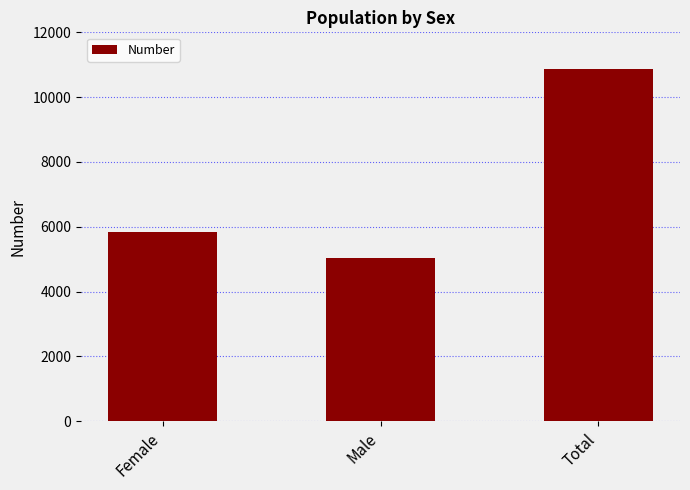

What is the sum of the values at Female and Total?

16727